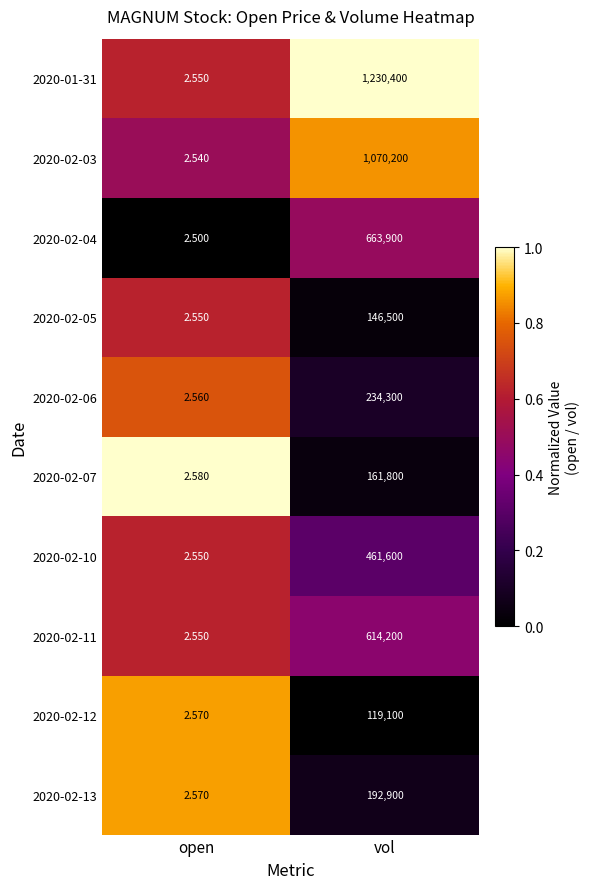

List the labels in order of 2020-02-12 value, largest first.

vol, open